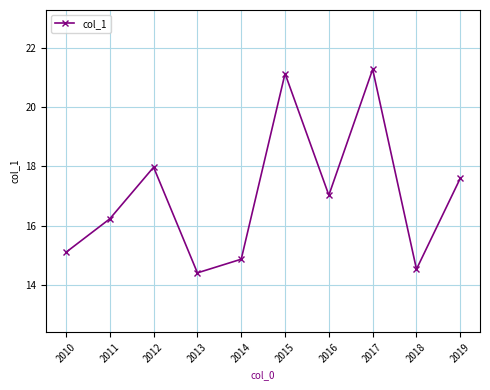

How many lines are shown in the chart?

1